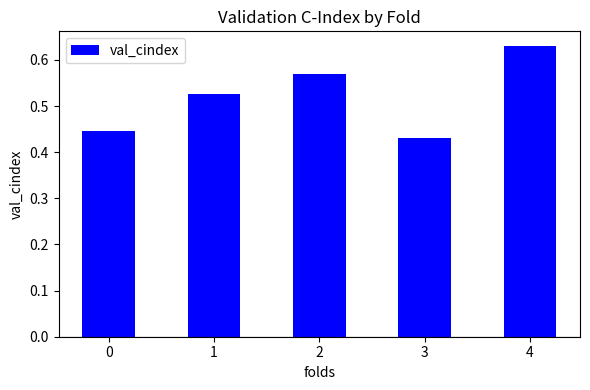

What is the difference between the values at 3 and 1?

0.1